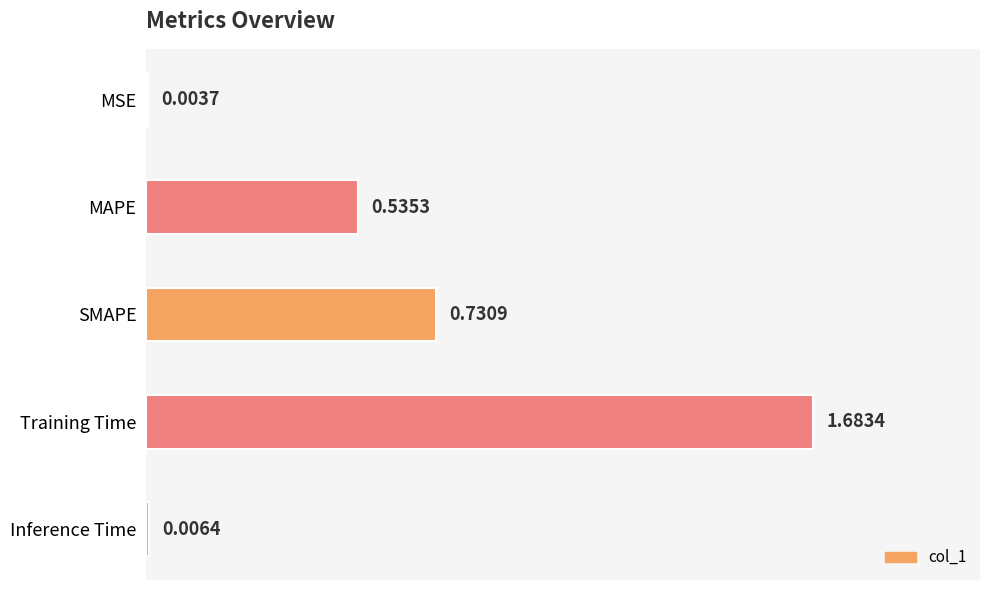

At which category does the chart reach its peak across all series?

Training Time